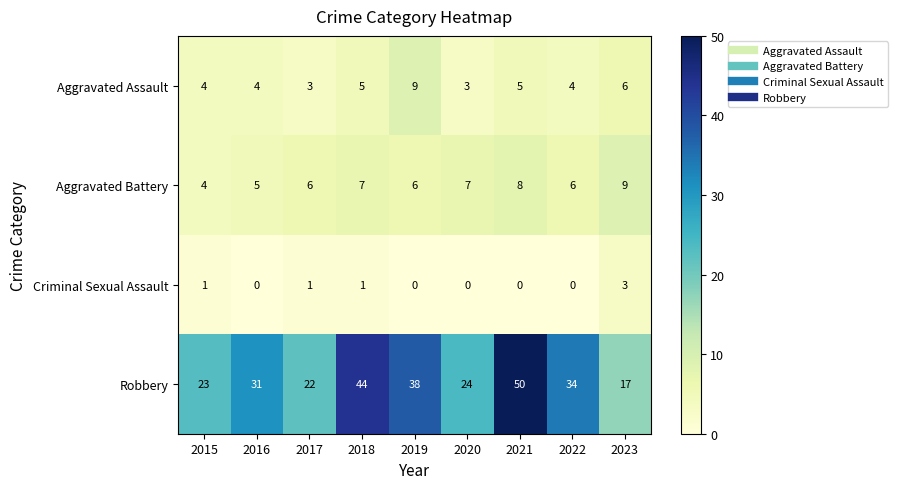

What is the sum of all Aggravated Battery values?

58